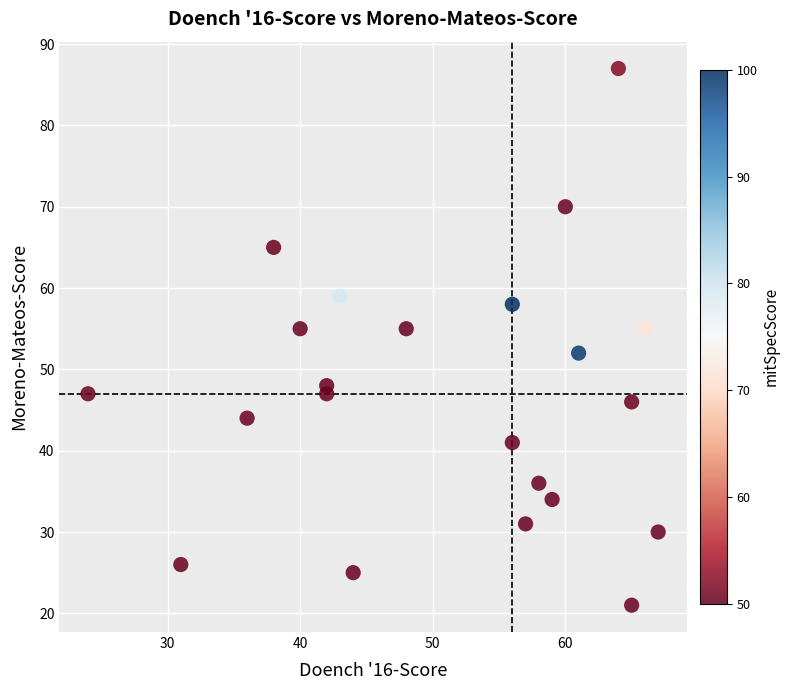

What is the range of X values (max minus min)?

43